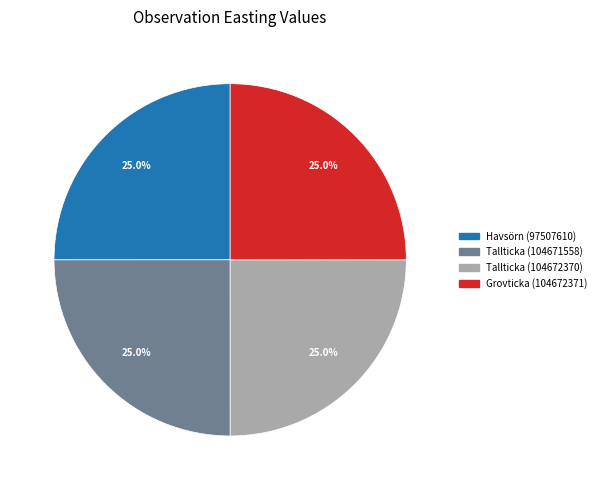

To the nearest percent, what is the combined percentage of Grovticka (104672371) and Havsörn (97507610)?

50%